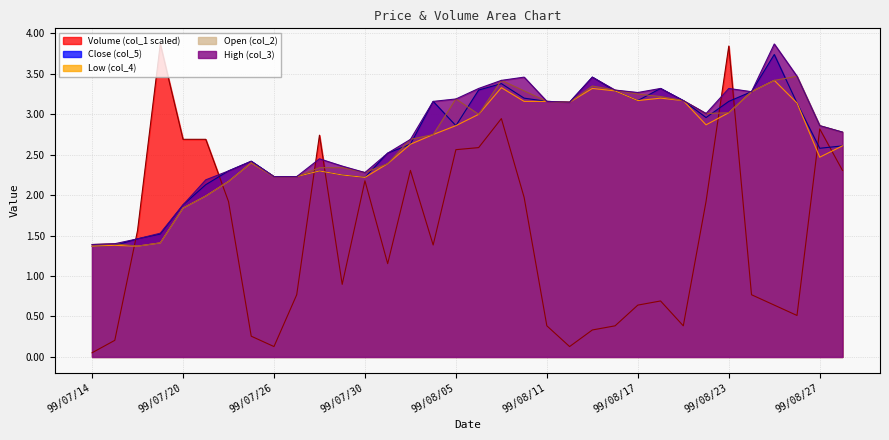

What is the minimum value for Close (col_5)?

1.4